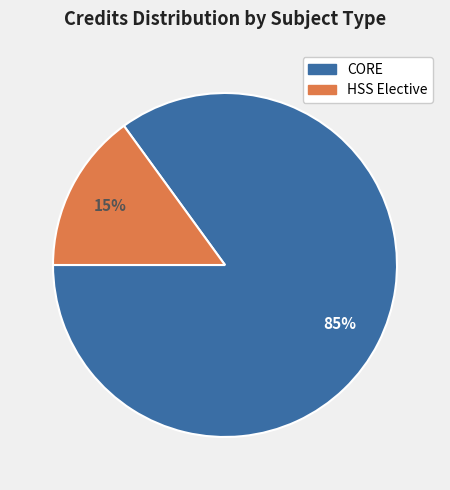

Does any single category account for the majority?

Yes